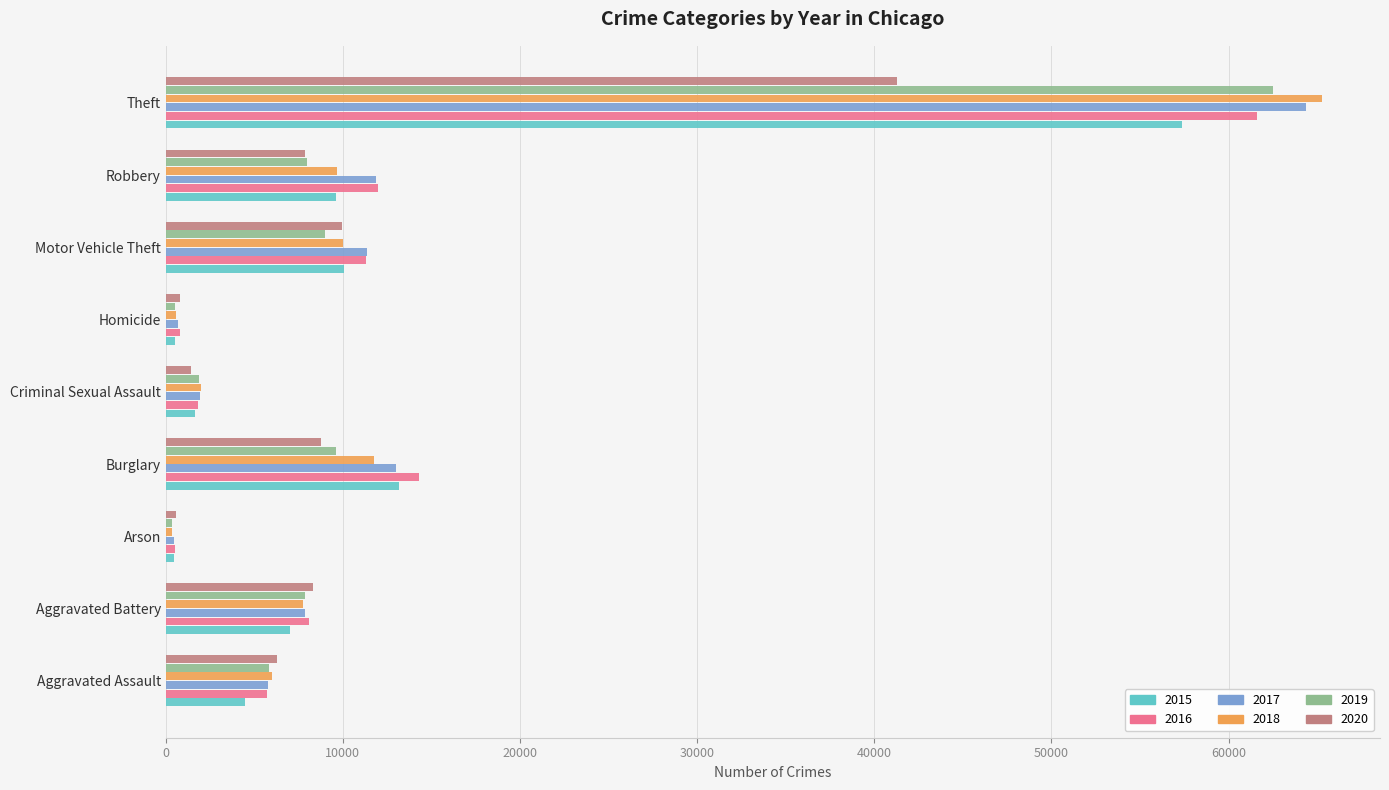

At how many categories does at least one series exceed 2513?

6